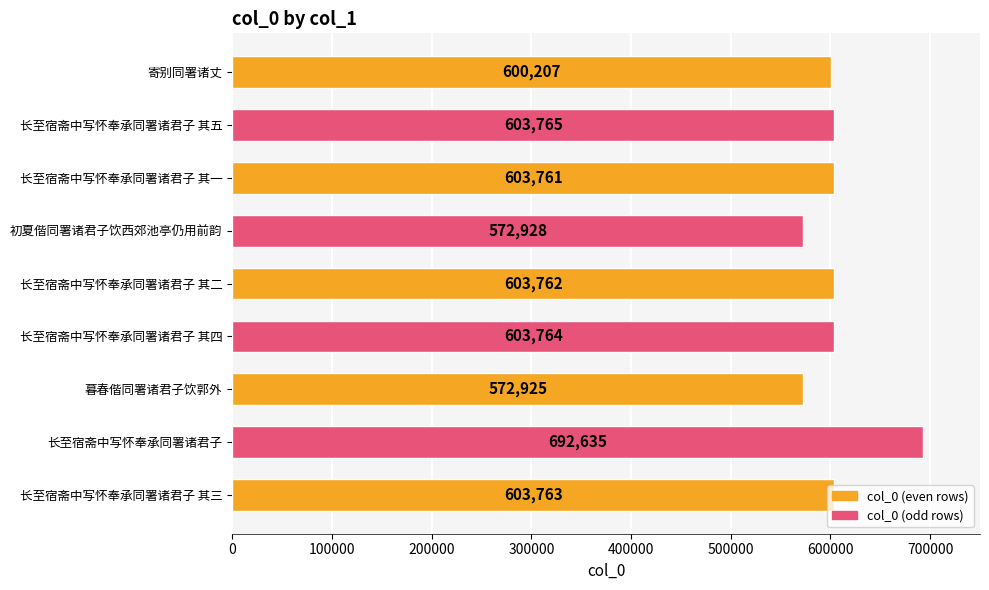

What is the smallest value displayed?

572925